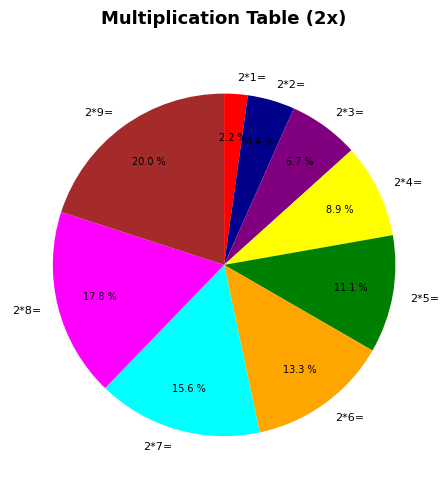

What percentage is the 2*6= slice, to the nearest percent?

13%